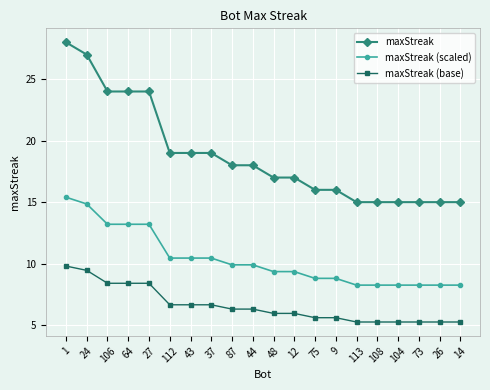

How many series are shown in this chart?

3